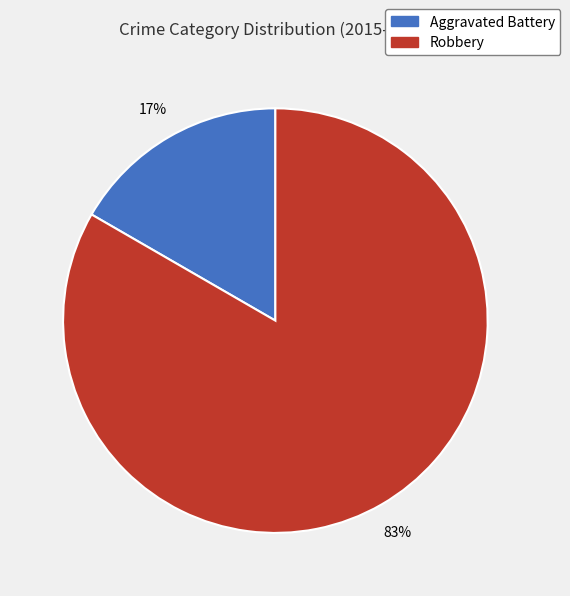

Rank the categories by value from lowest to highest.

Aggravated Battery, Robbery